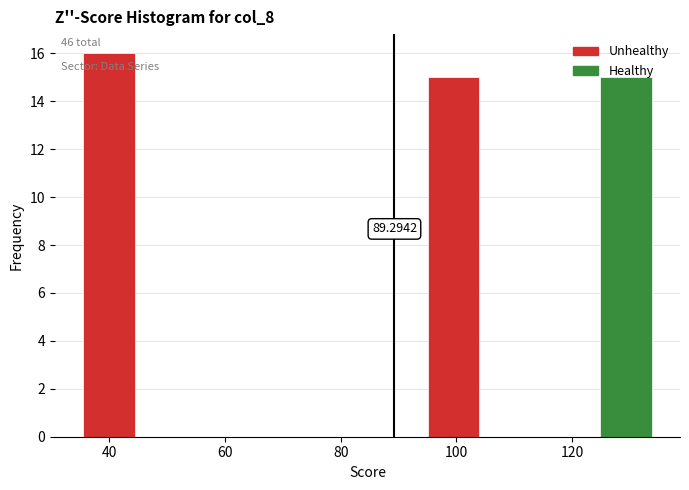

Over which range of the x-axis is the bar tallest?

36 to 44